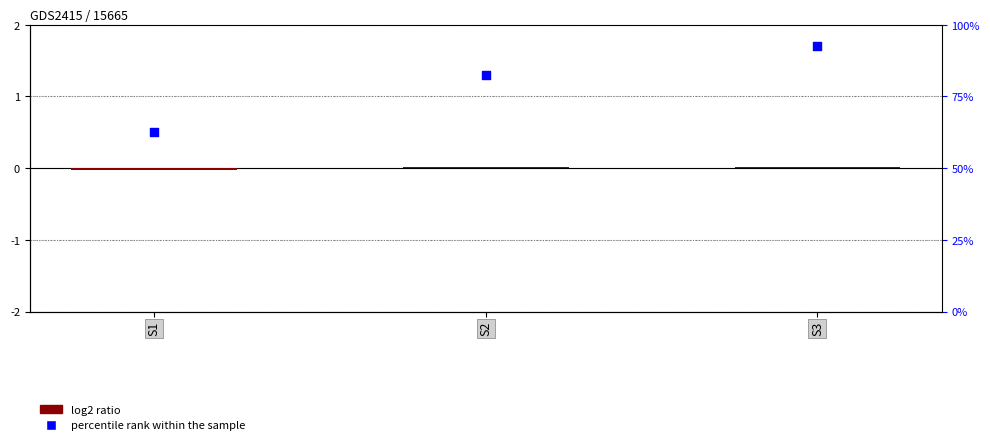

Which series reaches the minimum Y coordinate?

MFG PART #